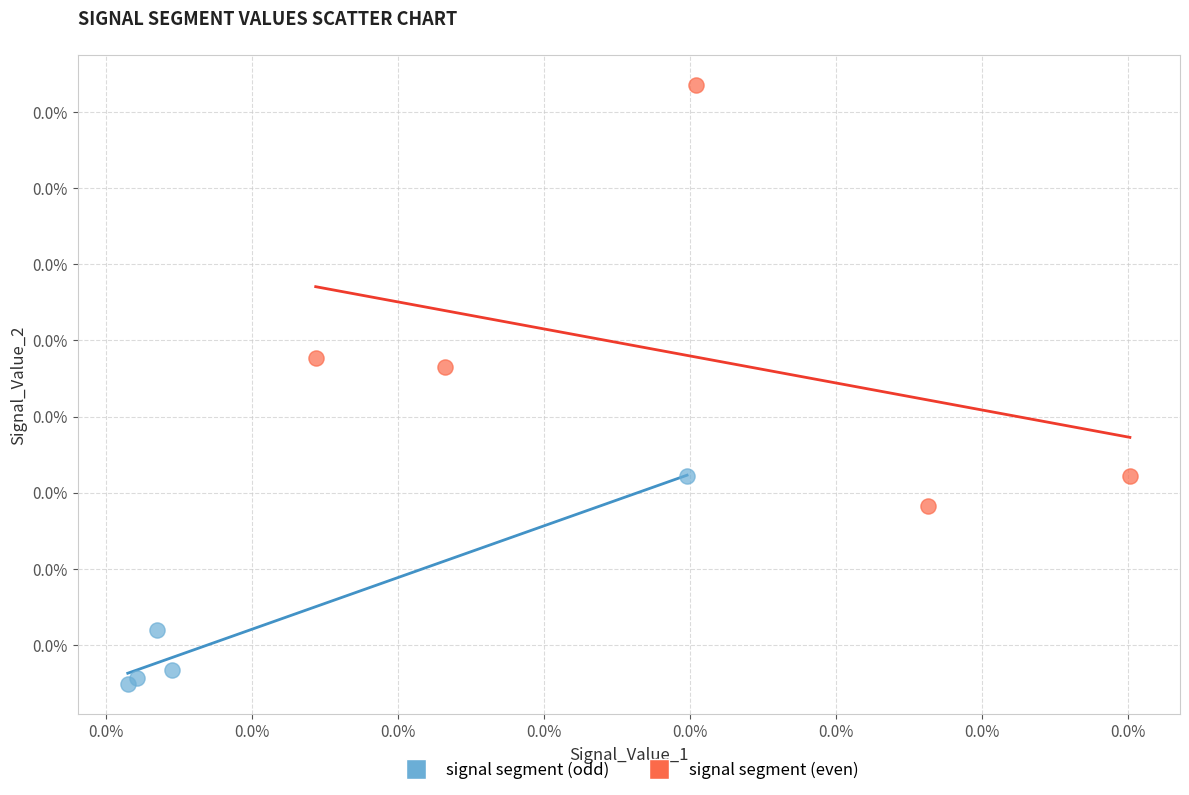

Which series reaches the minimum Y coordinate?

signal segment (odd)